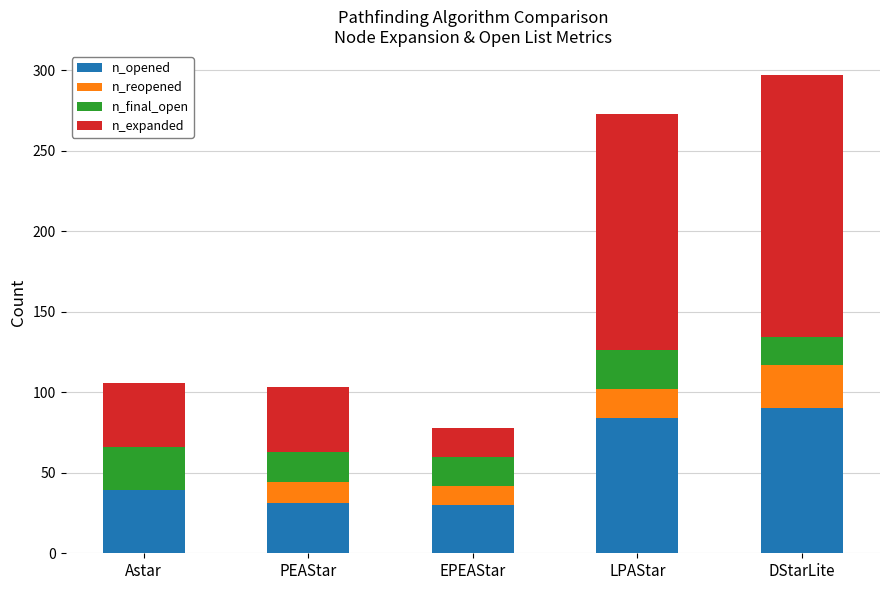

What is the total value across all series at PEAStar?

103